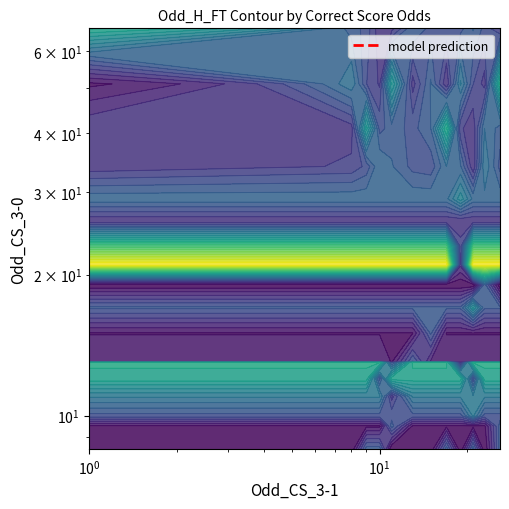

The chart shows a value of 2.0 at 10. True or false?

False